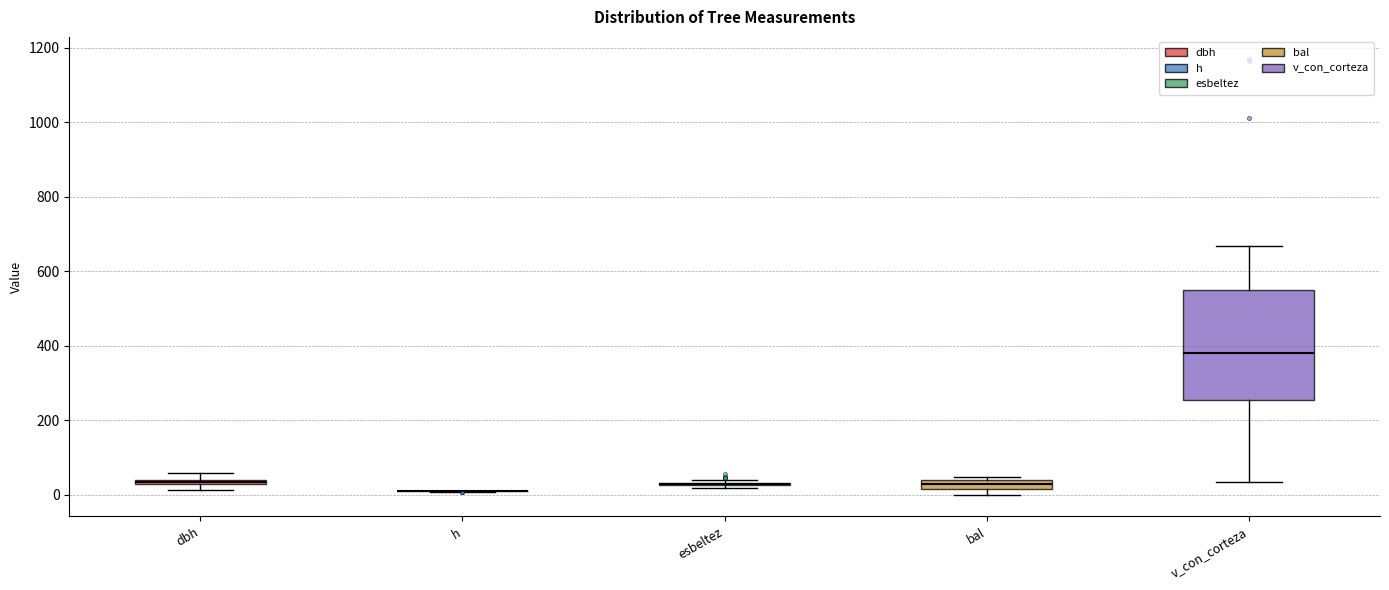

Which box is the tallest, from its lower edge to its upper edge?

v_con_corteza